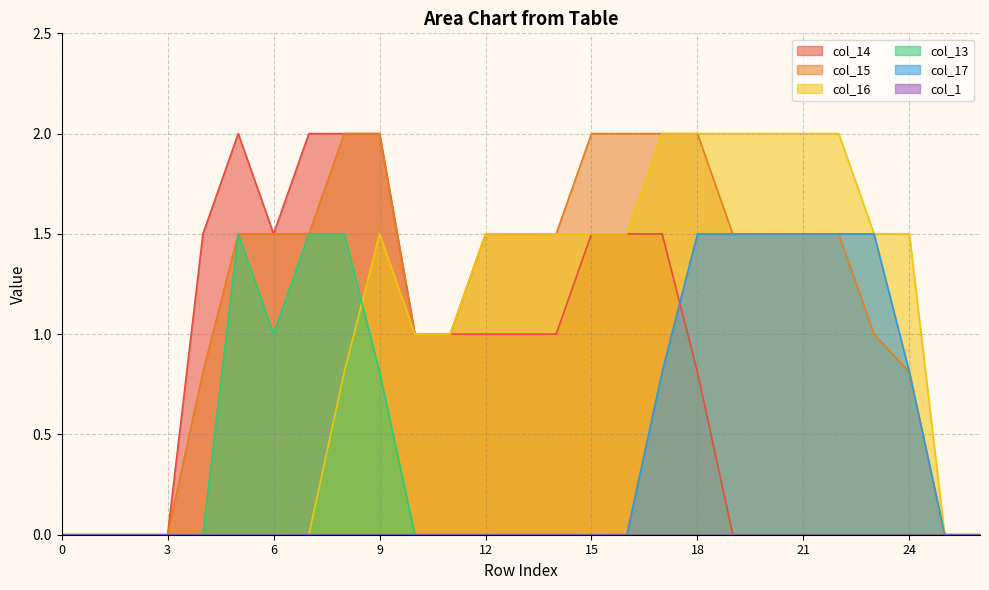

The col_16 series shows 2.0 at 17. True or false?

True